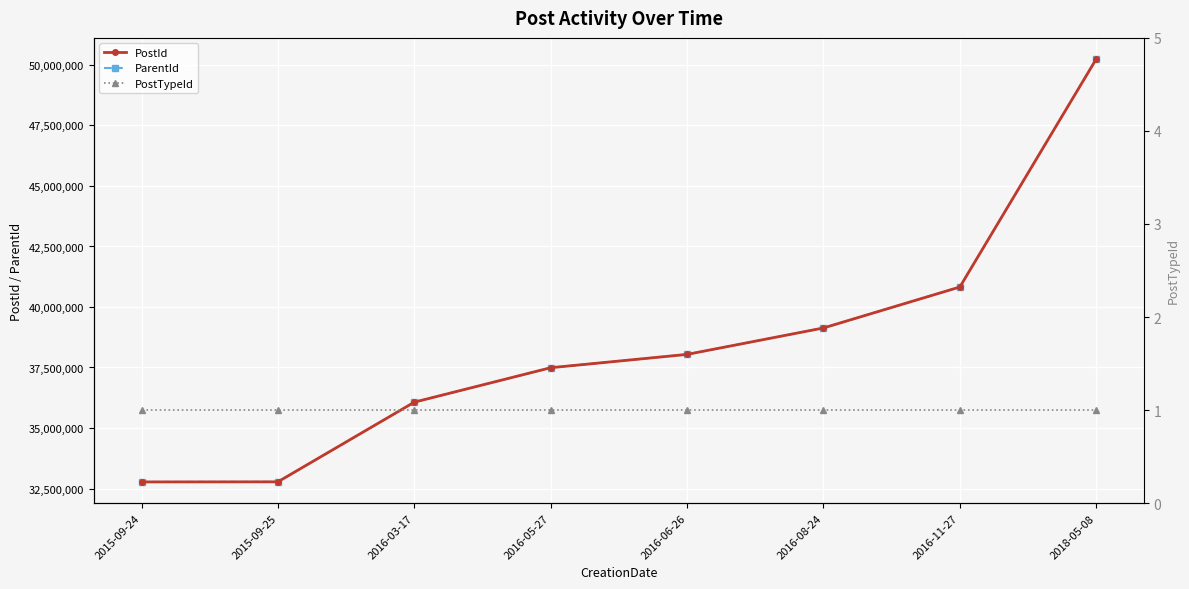

What is the value of the PostId point at the 8th from the left?

50243554